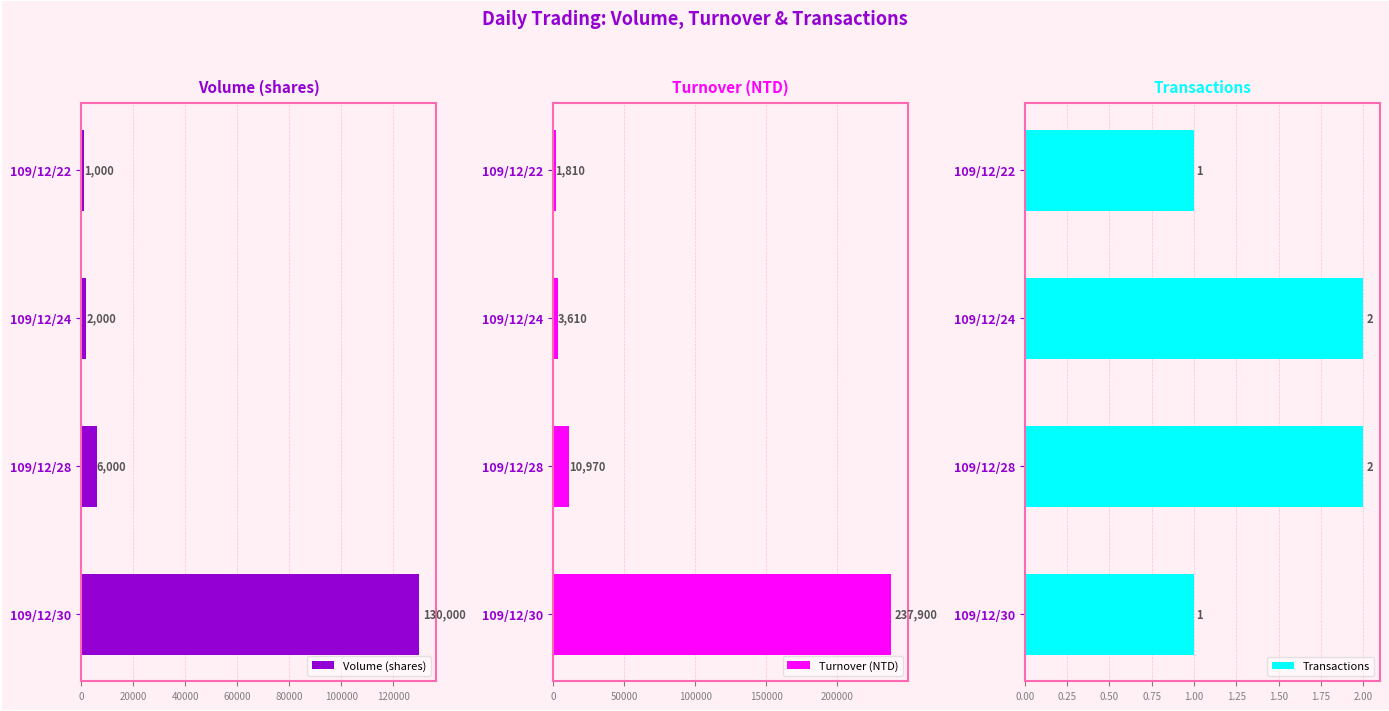

Which series has the widest spread of values?

Turnover (NTD)